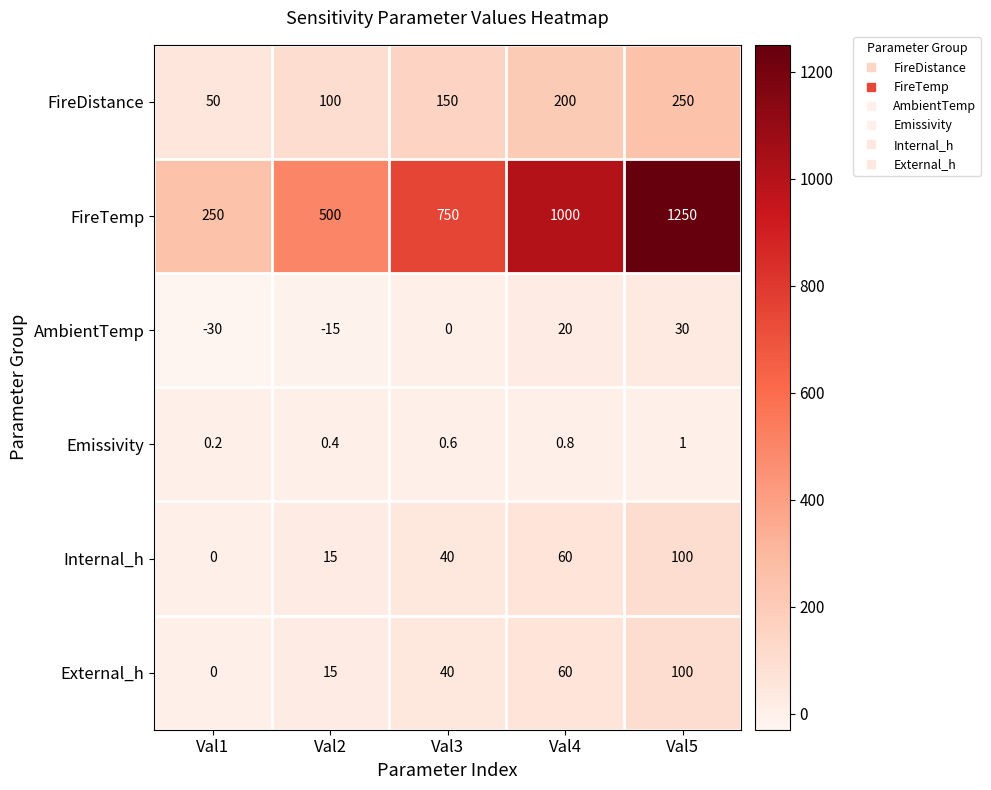

What is the spread (max minus min) of values at Val2?

515.0